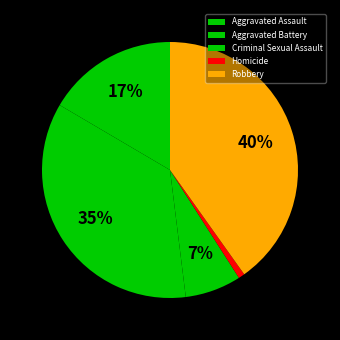

To the nearest percent, what is the difference between the largest and smallest slice percentages?

39%